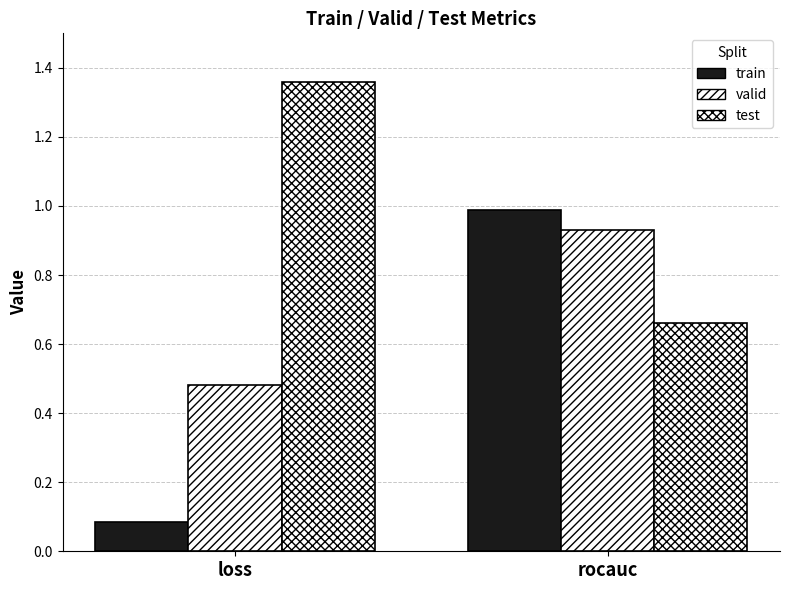

Reading left to right, list all the values displayed in this chart.

train: loss=0.1	rocauc=1.0
valid: loss=0.5	rocauc=0.9
test: loss=1.4	rocauc=0.7